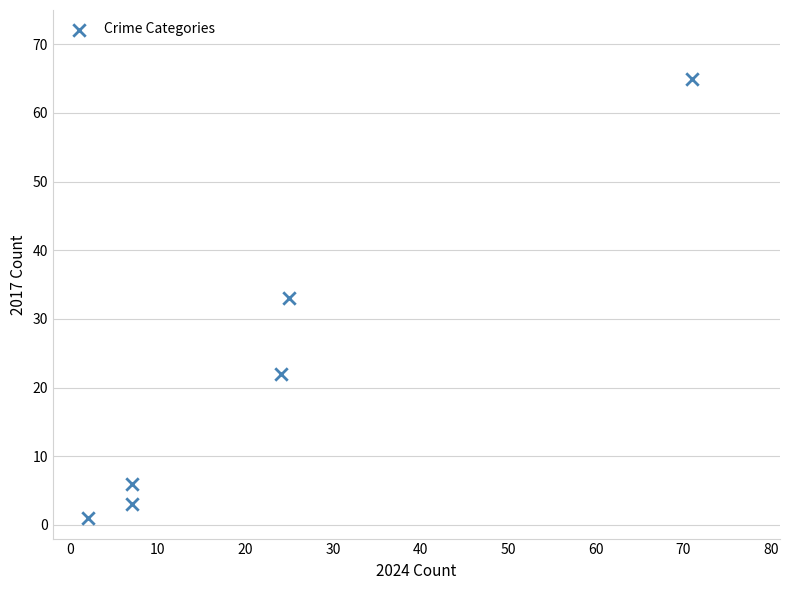

What is the range of Y values (max minus min)?

64